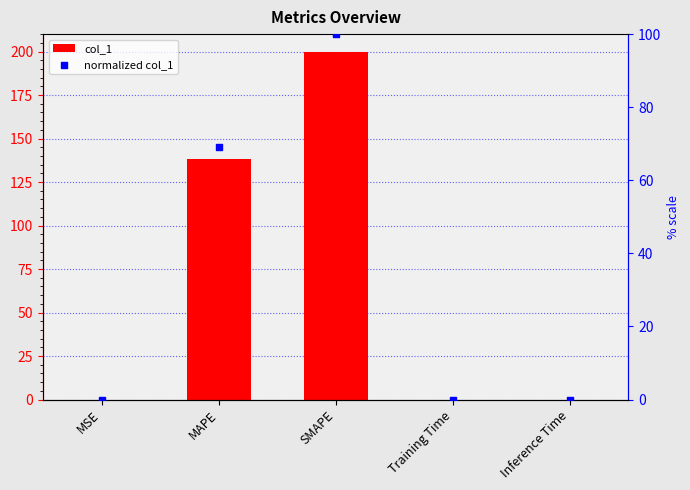

Which series reaches the maximum Y coordinate?

col_1